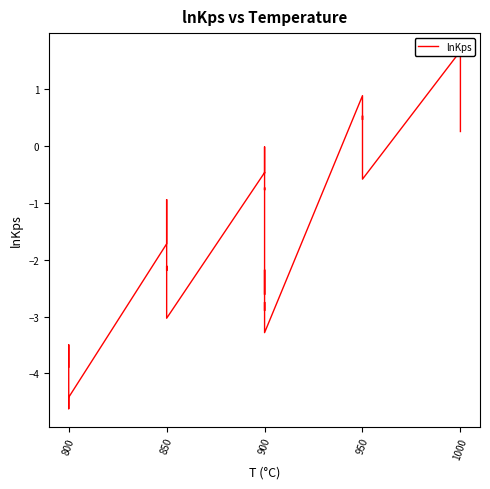

How many negative values are there?

31